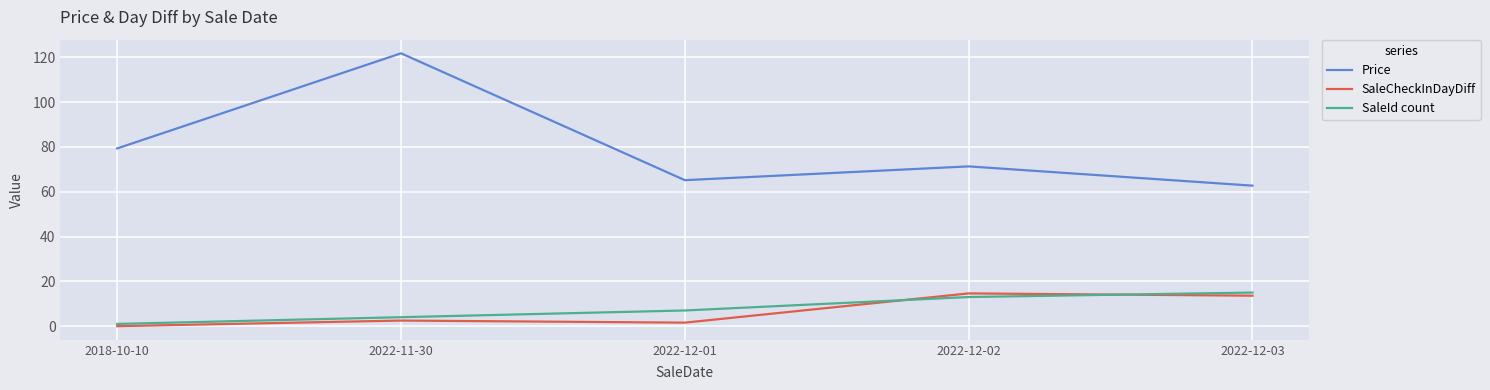

True or false: SaleId count has more than 2 interior local peaks.

False